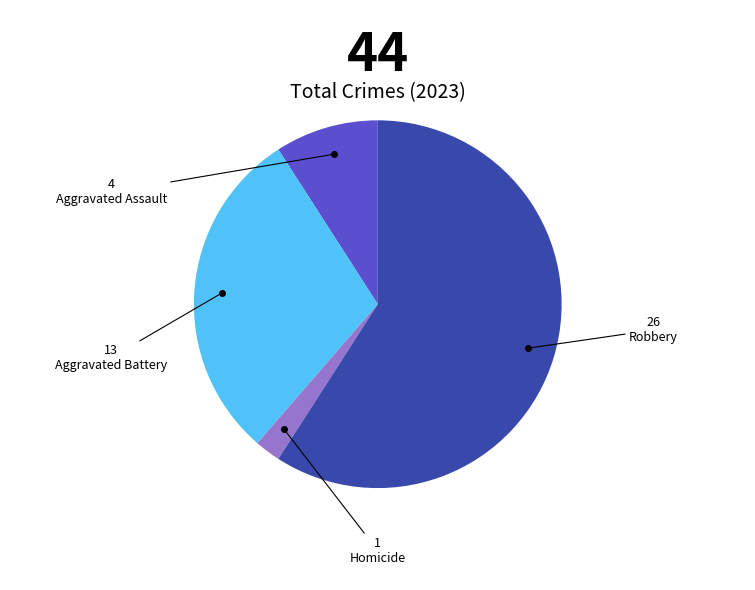

Is there any slice that represents more than half of the pie?

Yes